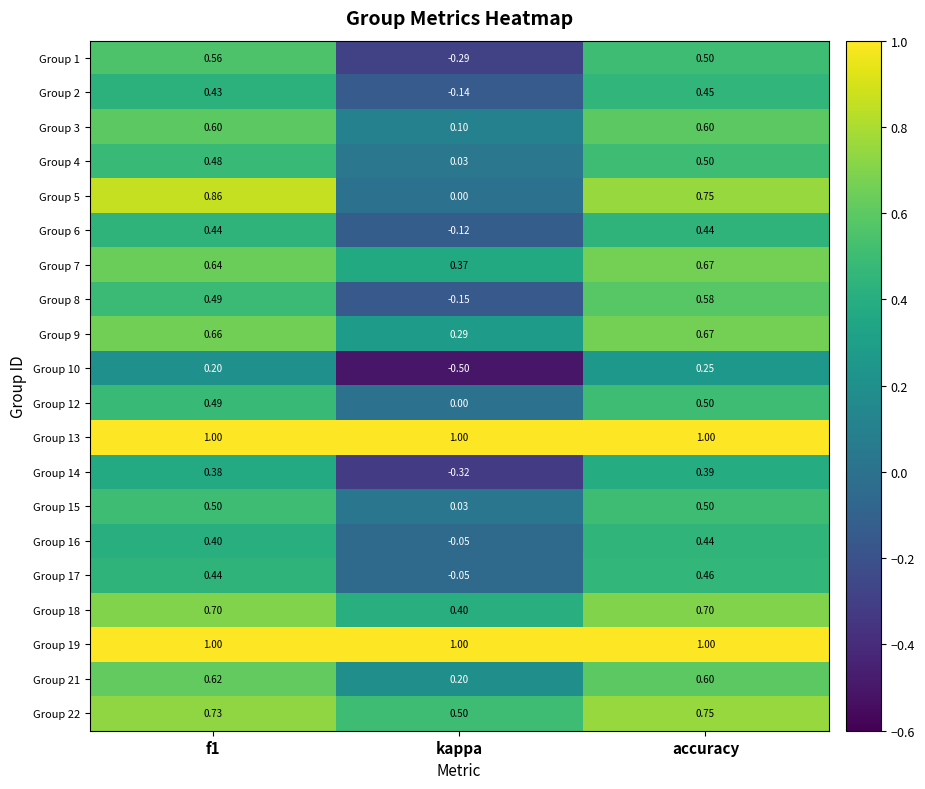

At how many categories does at least one series exceed 0?

3